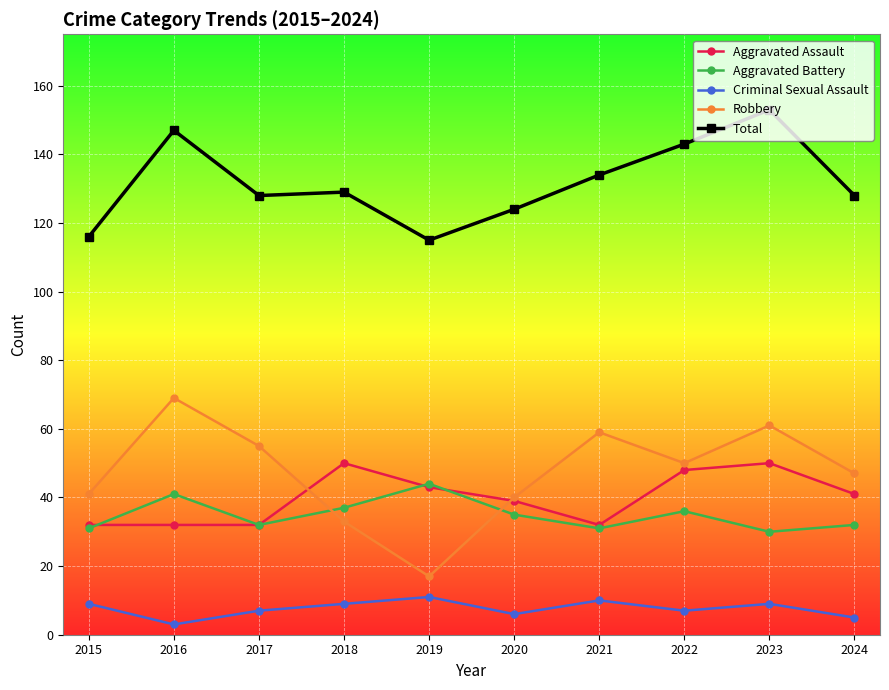

How many data points does each series have?

10